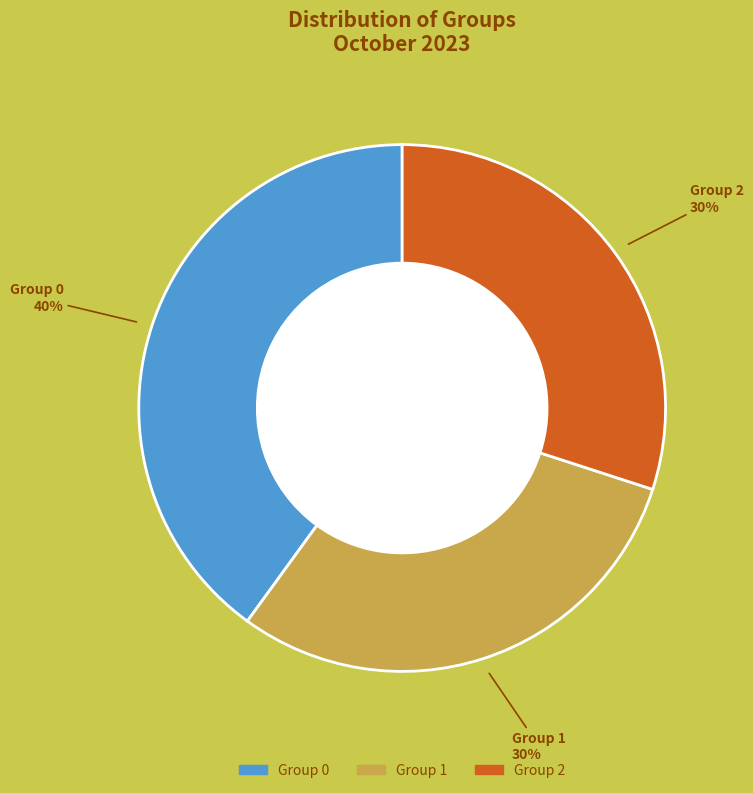

To the nearest percent, what is the difference between the largest and smallest slice percentages?

10%